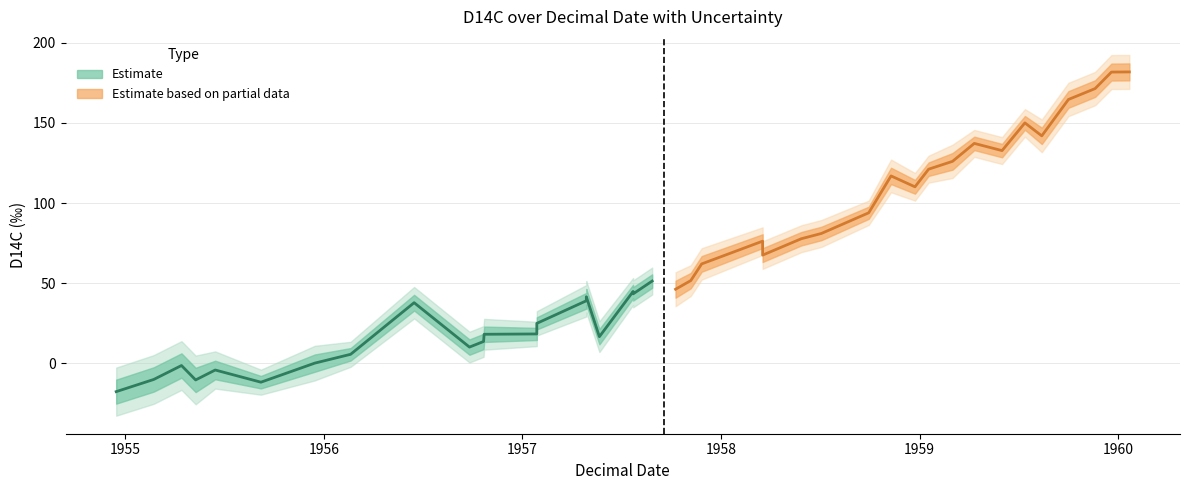

Which series has the widest spread of values?

Estimate based on partial data